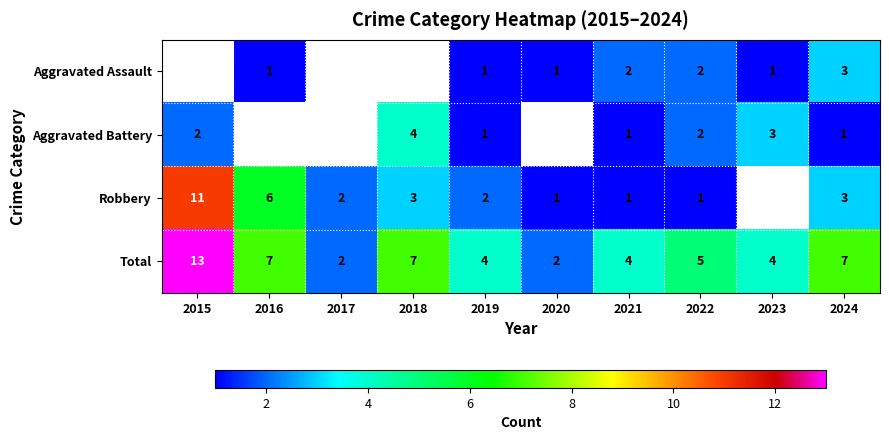

True or false: Aggravated Assault has a value of 1 at 2020.

True